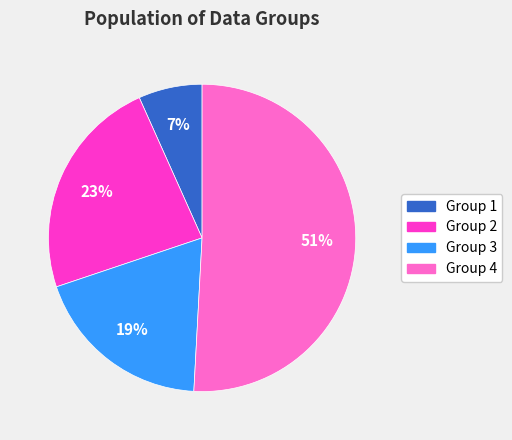

Does any single category account for the majority?

Yes